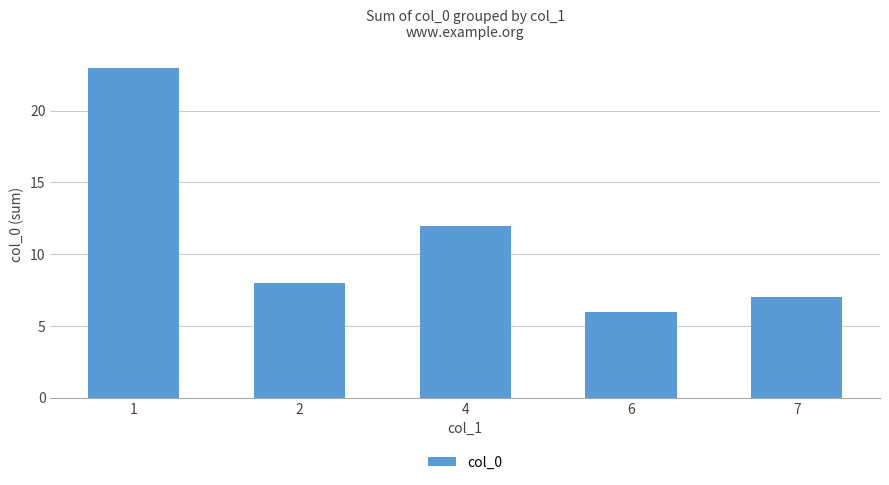

Where does the data first go above 8?

1